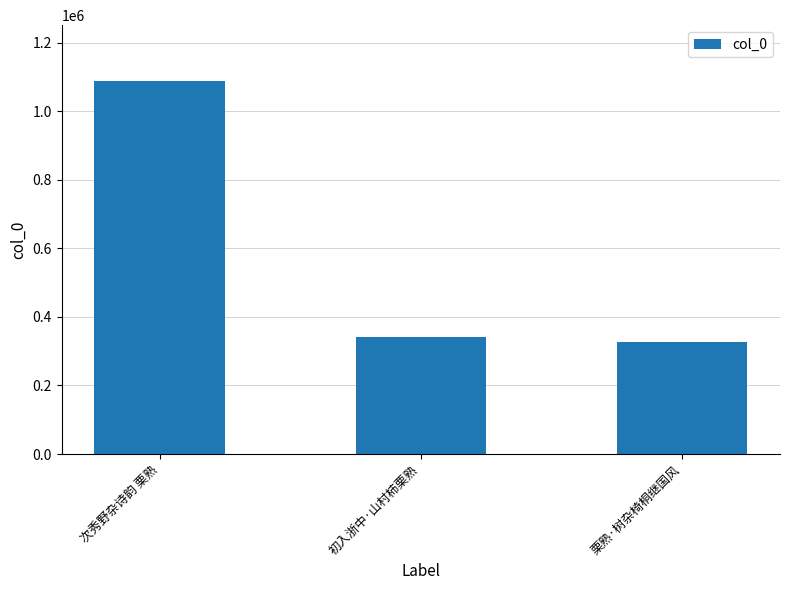

Reading right to left, transcribe all the data shown in this chart.

327391	340903	1087920